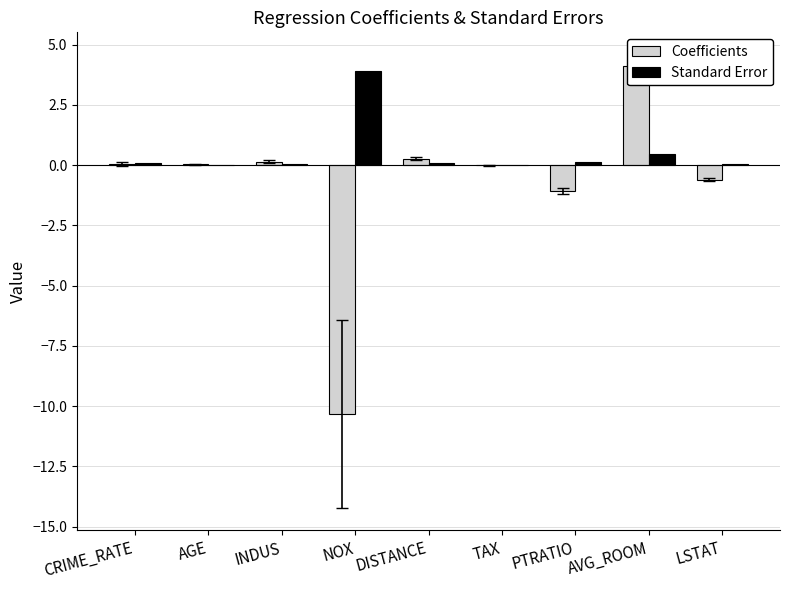

What is the average value of the Coefficients series?

-0.8